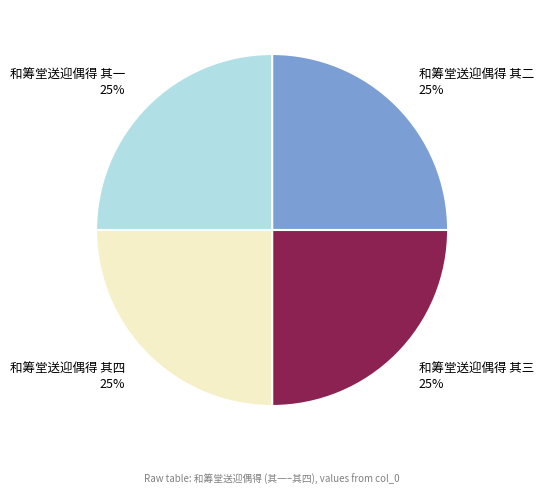

What percentage is the 和筹堂送迎偶得 其一 slice, to the nearest percent?

25%